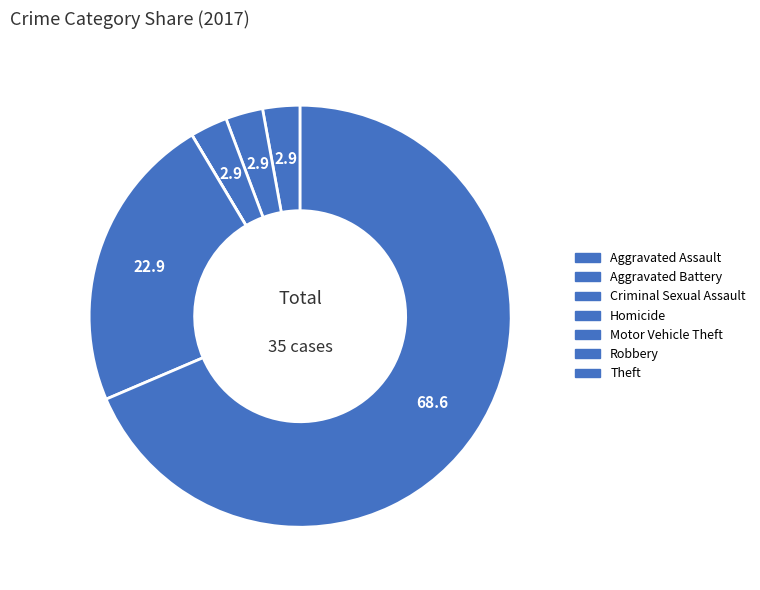

Rank the categories by value from lowest to highest.

Homicide, Motor Vehicle Theft, Aggravated Assault, Aggravated Battery, Criminal Sexual Assault, Robbery, Theft